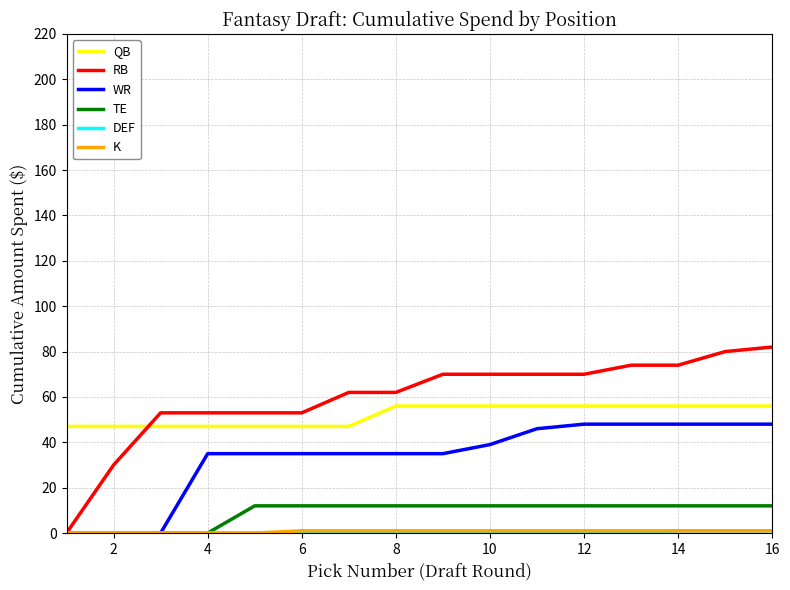

What is the sum of all TE values?

144